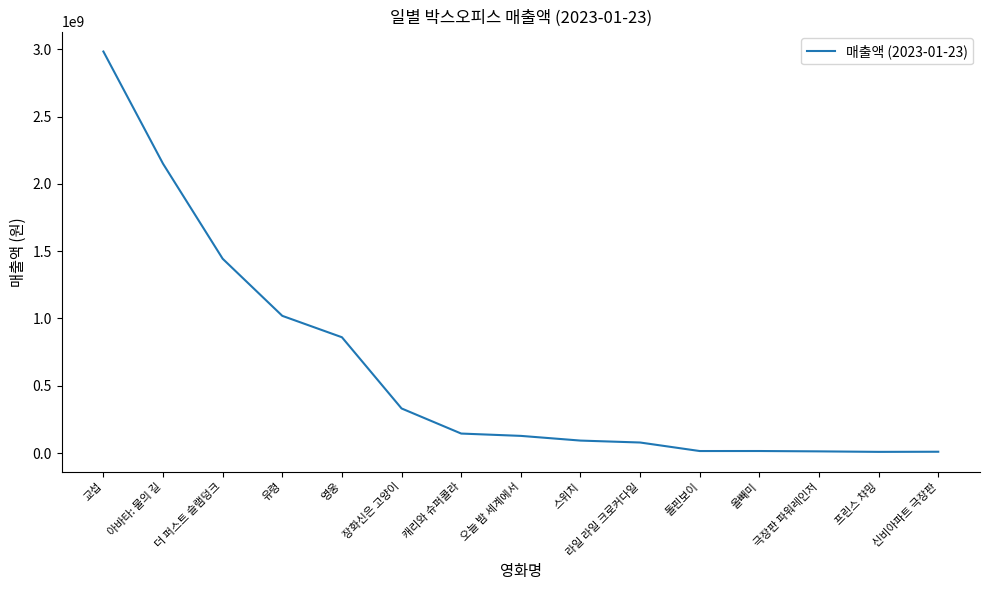

The chart shows a value of 331241711 at 장화신은 고양이. True or false?

True